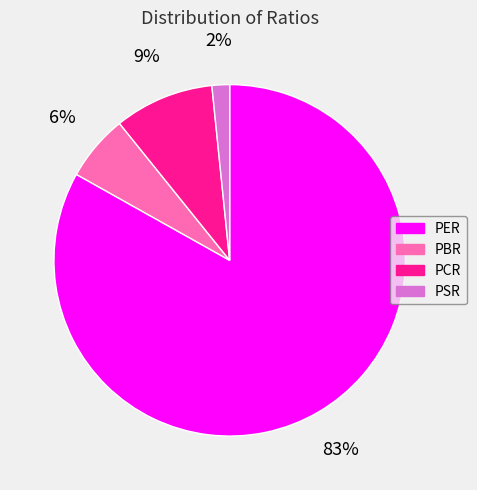

What is the majority slice?

PER